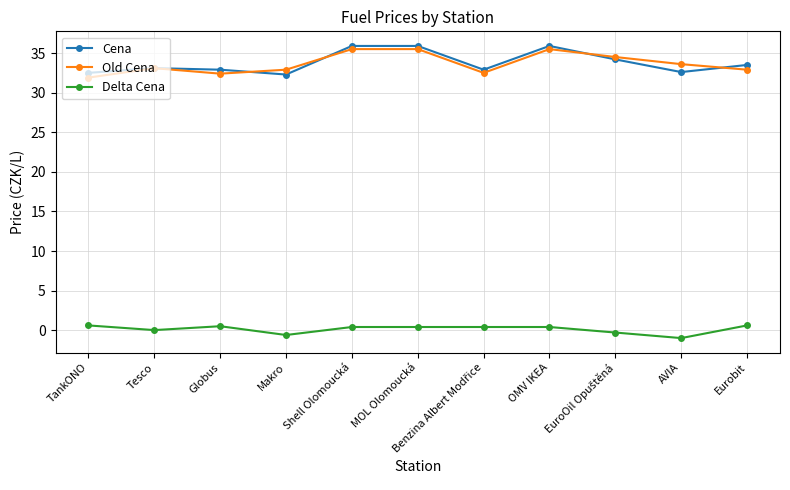

True or false: Old Cena and Delta Cena intersect in this chart.

False